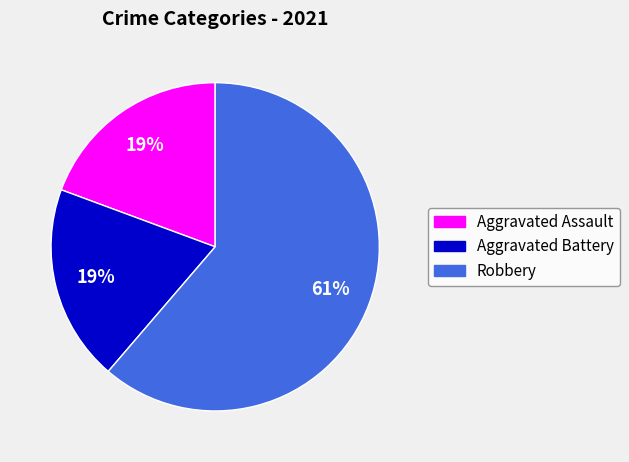

Does any single category account for the majority?

Yes